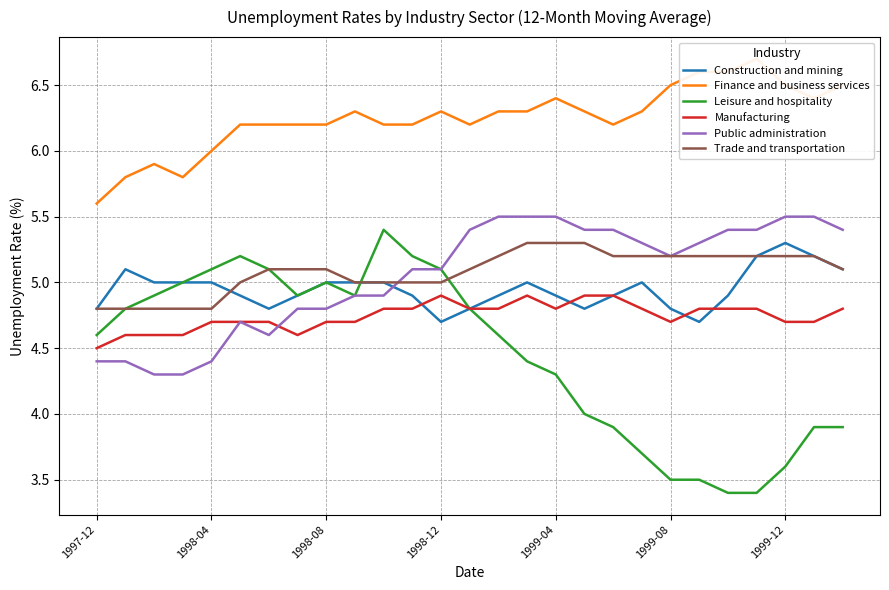

At 19, list the series in order from smallest to largest.

Leisure and hospitality, Manufacturing, Construction and mining, Trade and transportation, Public administration, Finance and business services